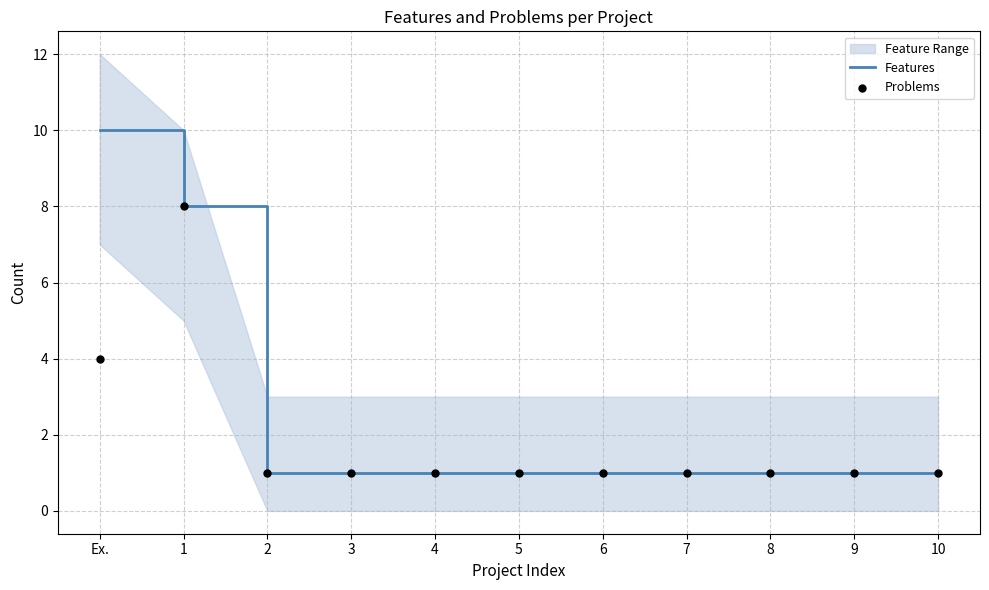

At how many categories does at least one series exceed 7?

2